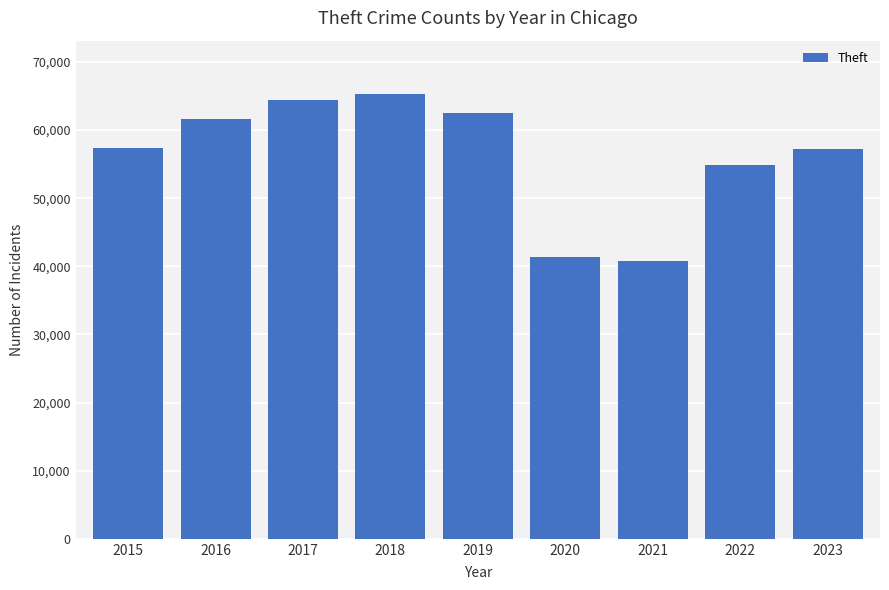

What is the difference between the maximum and minimum values?

24479